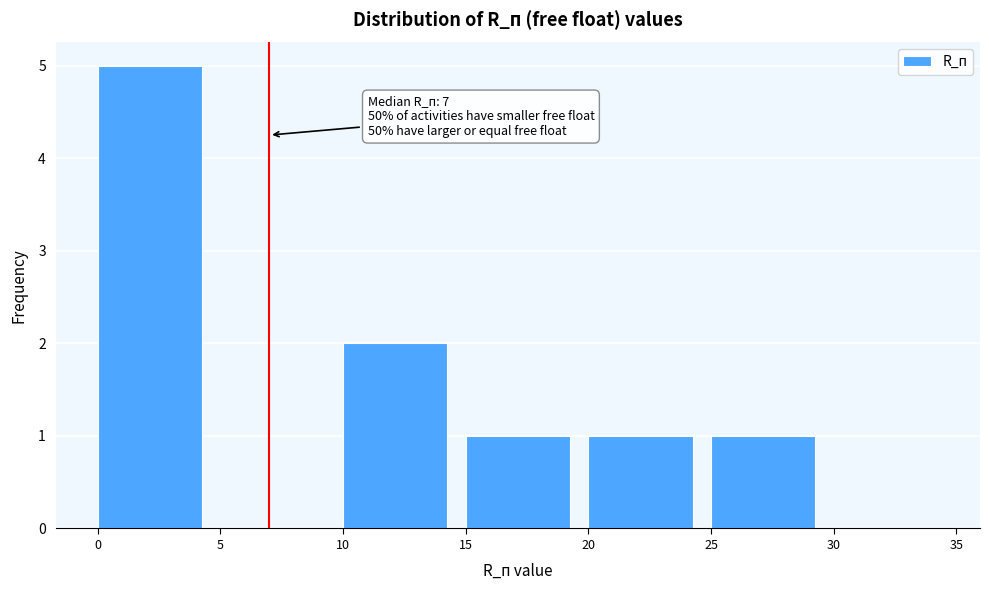

Which range on the x-axis has the tallest bar?

0 to 5